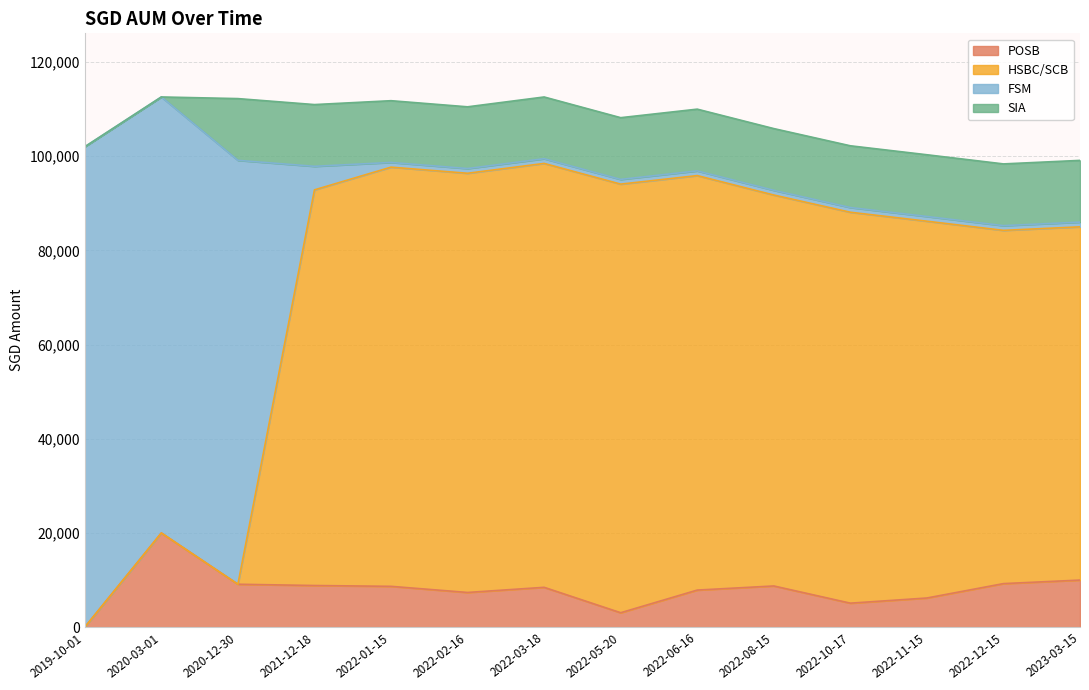

At which label does POSB reach its peak?

2020-03-01